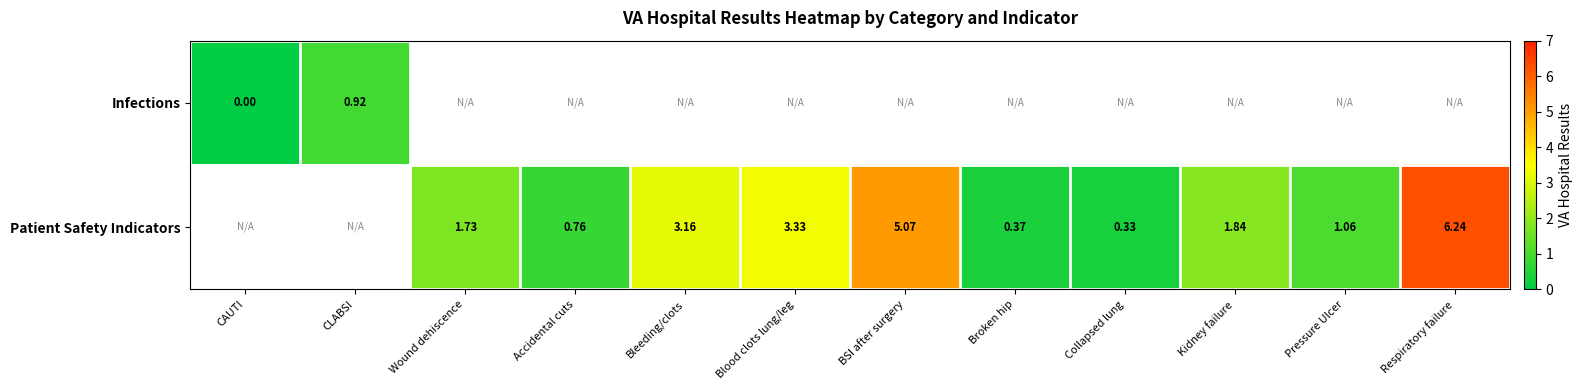

At how many categories does at least one series exceed 5?

2